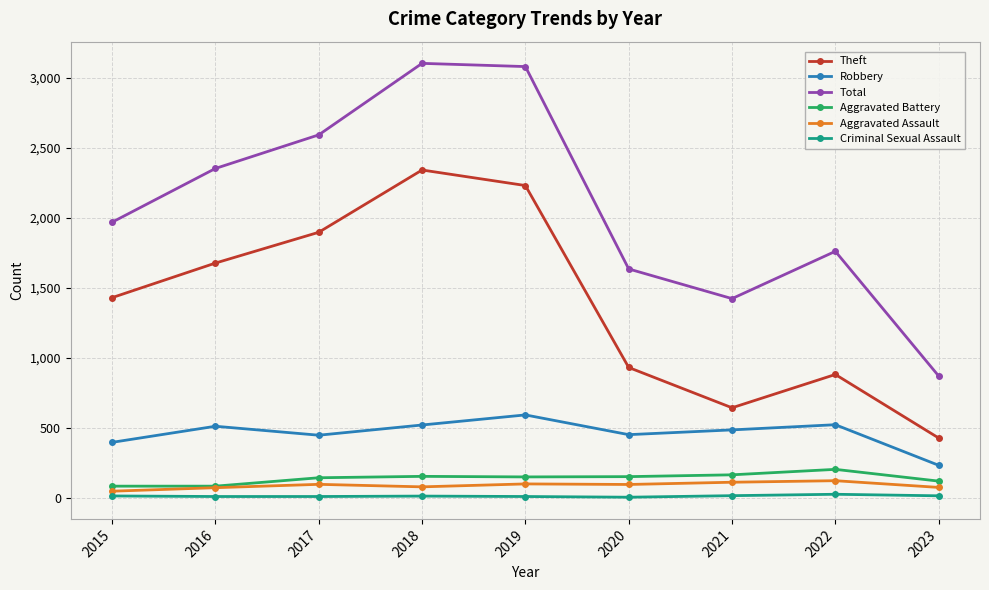

What is the greatest value displayed?

3103